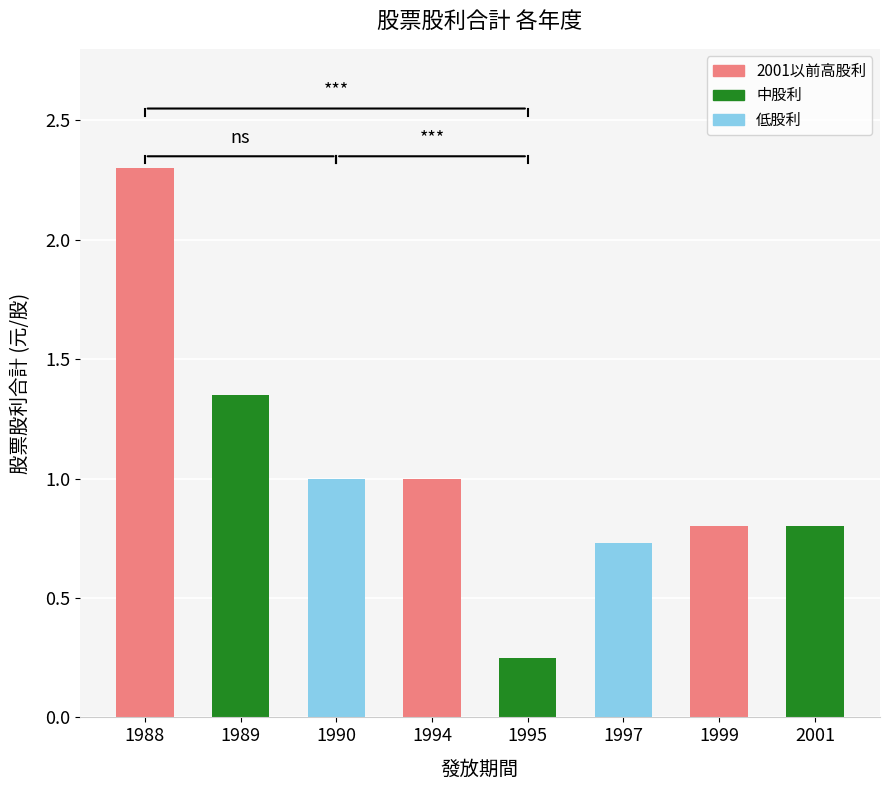

What is the sum of all values?

8.2